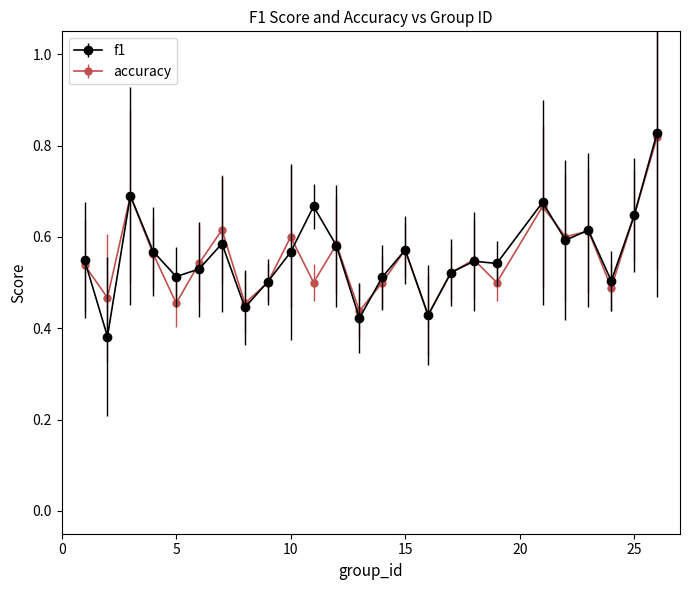

At how many categories does at least one series exceed 0?

25